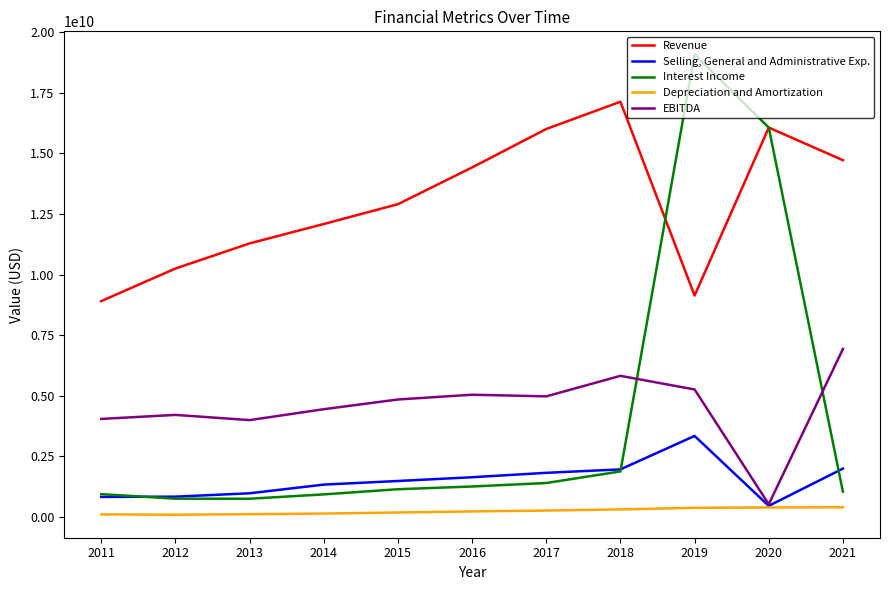

The value of Selling, General and Administrative Exp. at 2011 is 817000000. True or false?

True